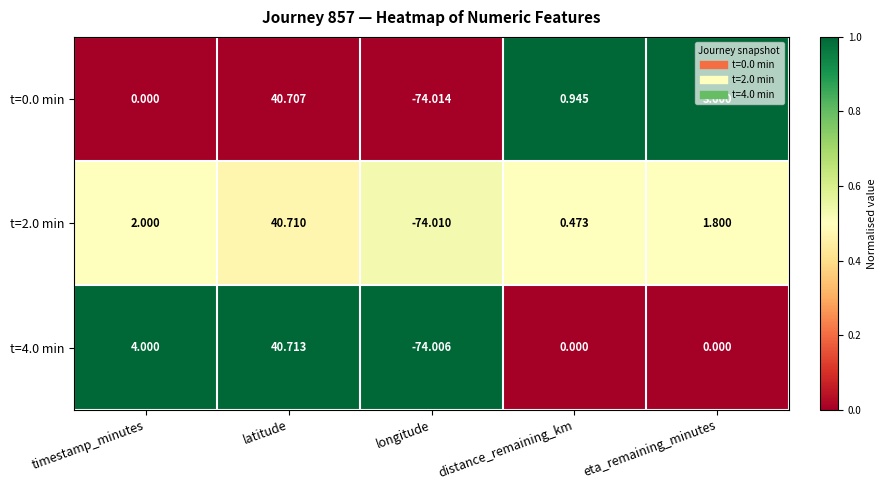

Where does the t=4.0 min series first go above 0?

timestamp_minutes